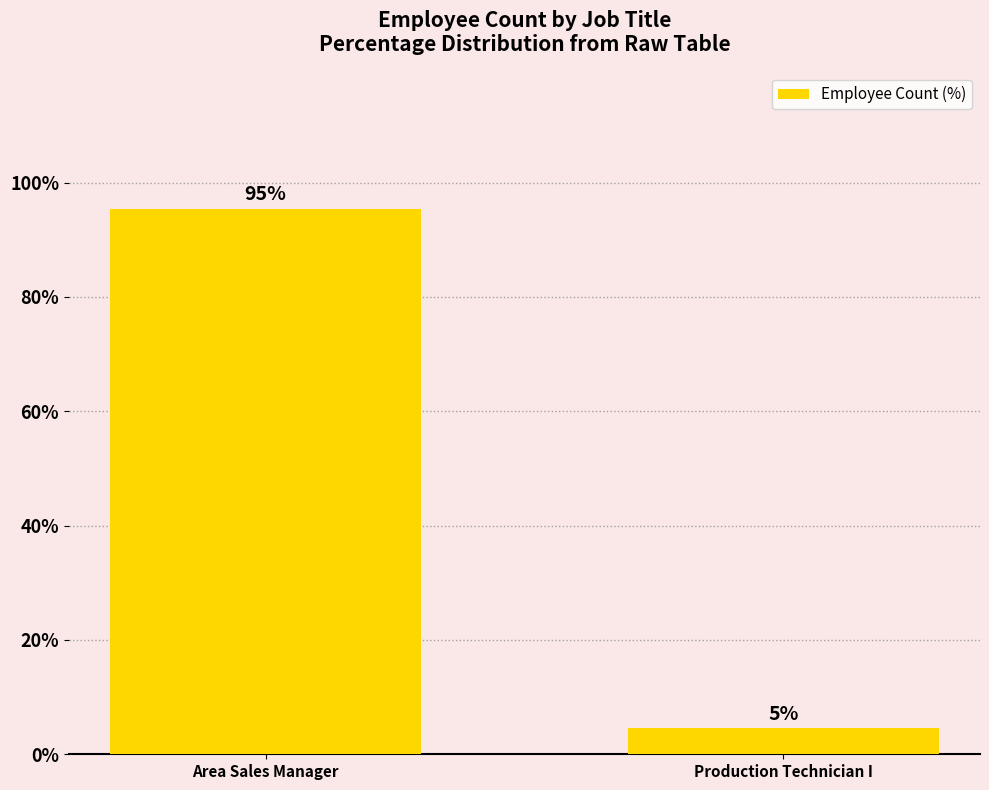

The value at Area Sales Manager is 135.4. True or false?

False